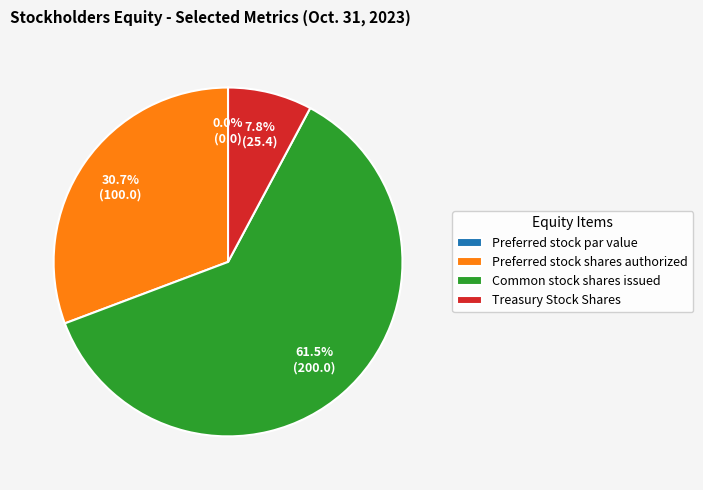

Combined, do Treasury Stock Shares and Common stock shares issued account for over 50%?

Yes